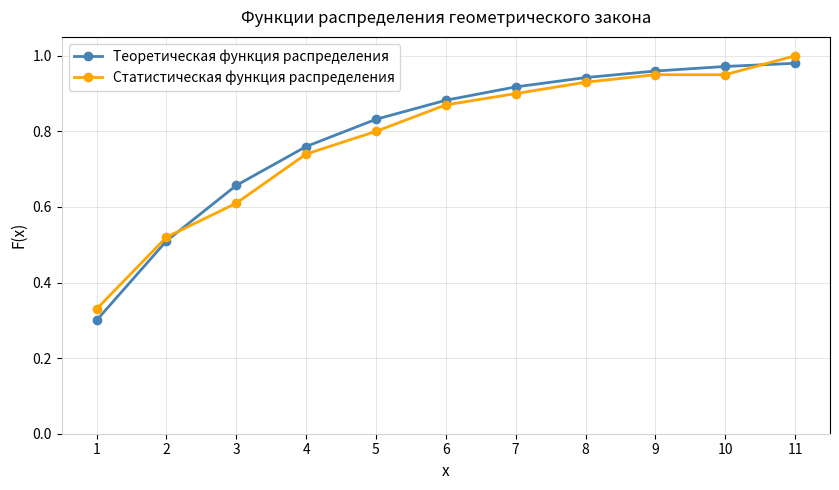

Which series has the widest spread of values?

Теоретическая функция распределения